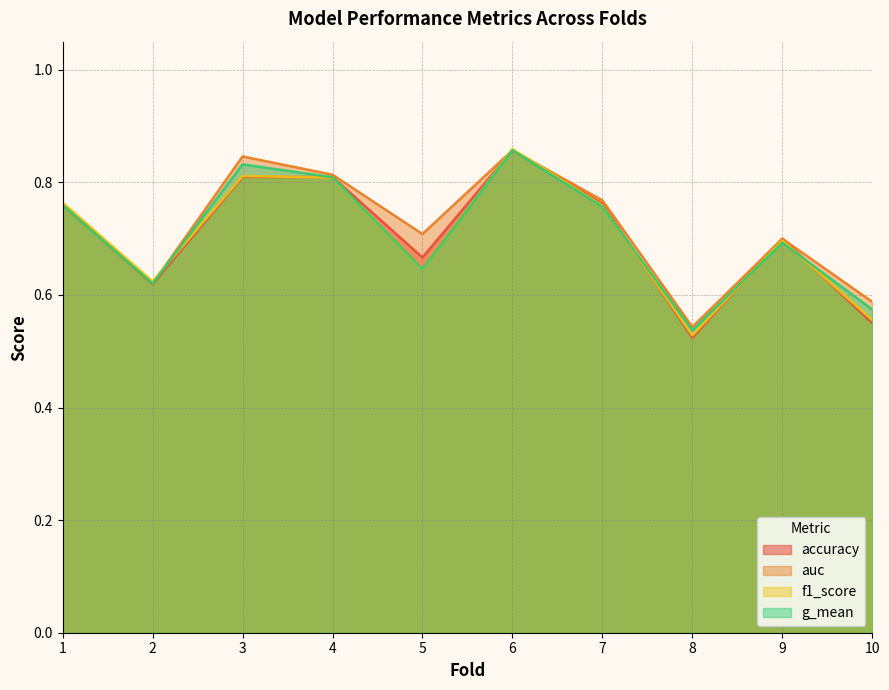

Reading left to right, what are all the values shown in this chart?

accuracy: 0.8	0.6	0.8	0.8	0.7	0.9	0.8	0.5	0.7	0.6
auc: 0.8	0.6	0.8	0.8	0.7	0.9	0.8	0.5	0.7	0.6
f1_score: 0.8	0.6	0.8	0.8	0.6	0.9	0.8	0.5	0.7	0.6
g_mean: 0.8	0.6	0.8	0.8	0.6	0.9	0.8	0.5	0.7	0.6